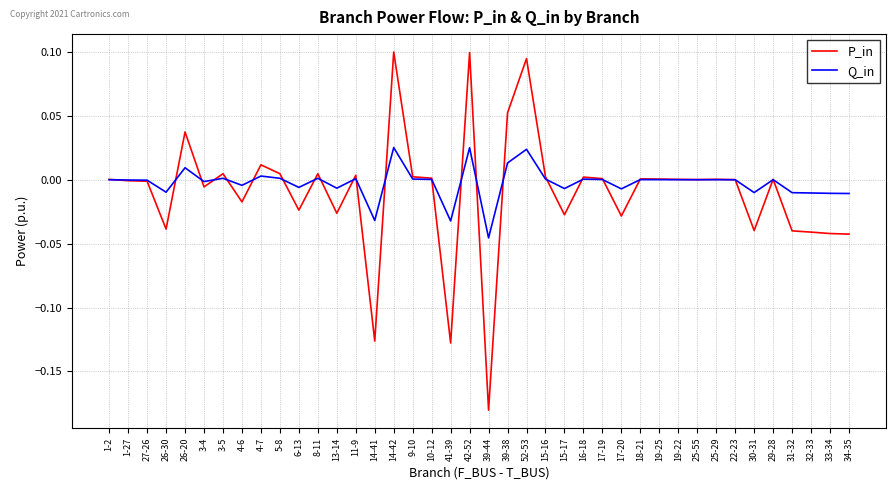

True or false: P_in and Q_in cross at least once.

True